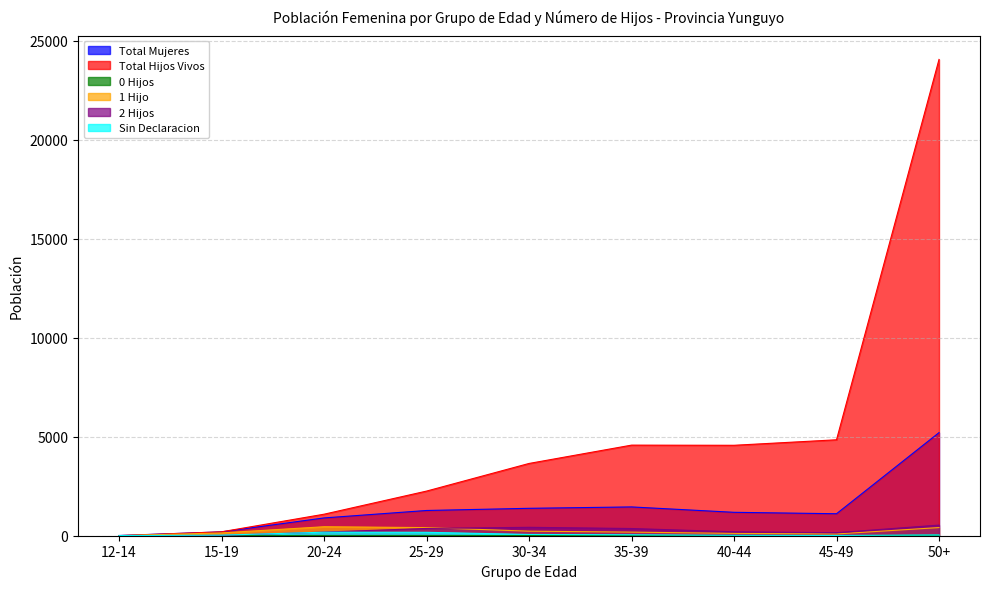

At which label is 0 Hijos closest to 13?

30-34